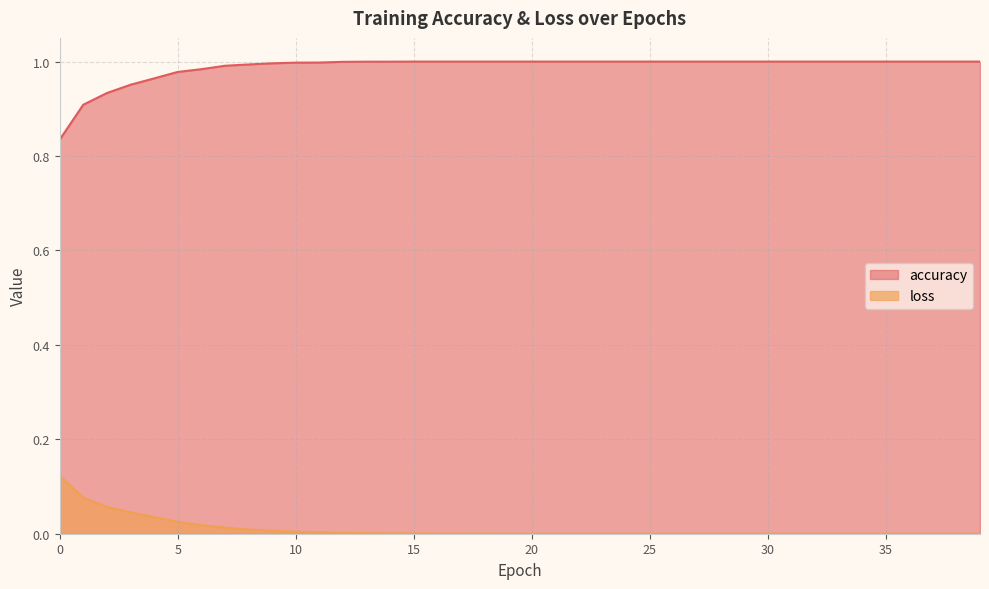

Which series has the widest spread of values?

accuracy